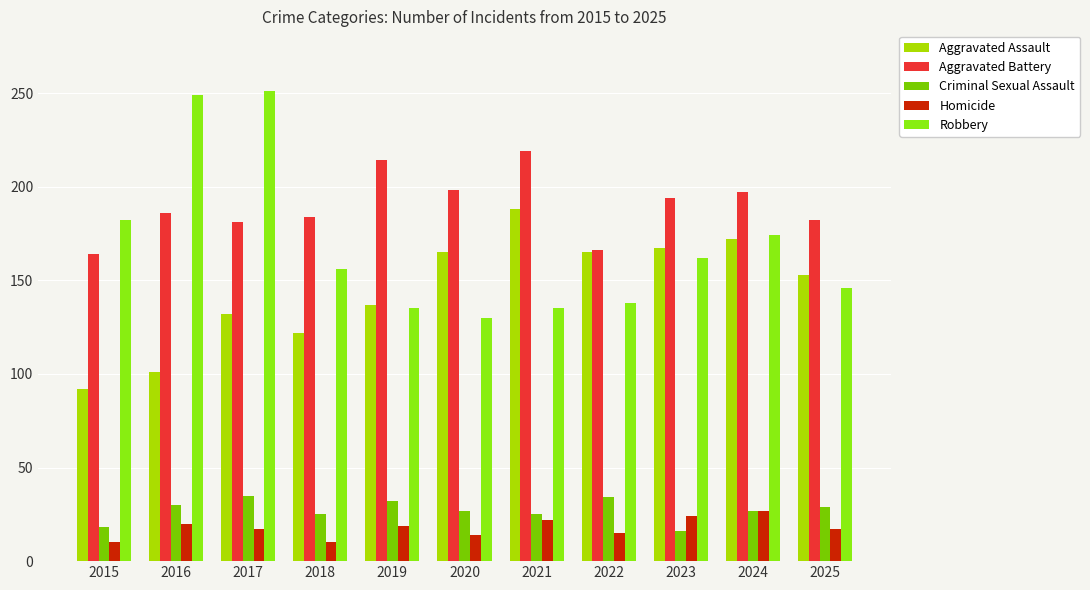

What is the value of the Aggravated Battery bar at the 10th from the left?

197